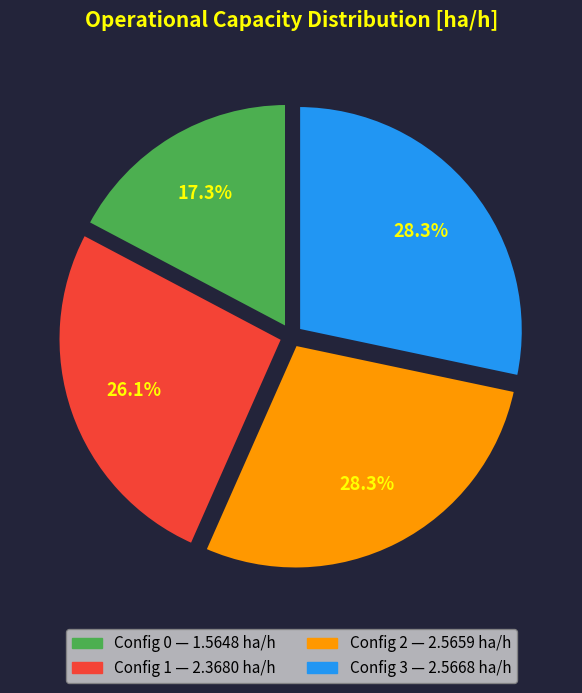

How many slices are in this pie chart?

4